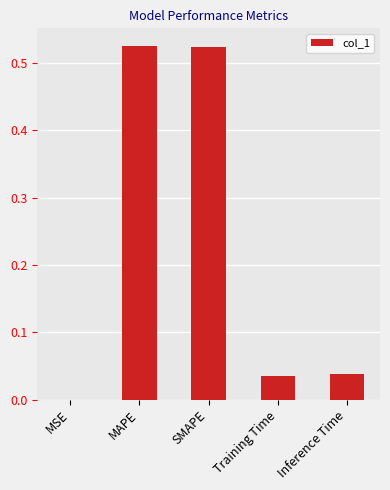

What is the sum of the values at SMAPE and Training Time?

0.6